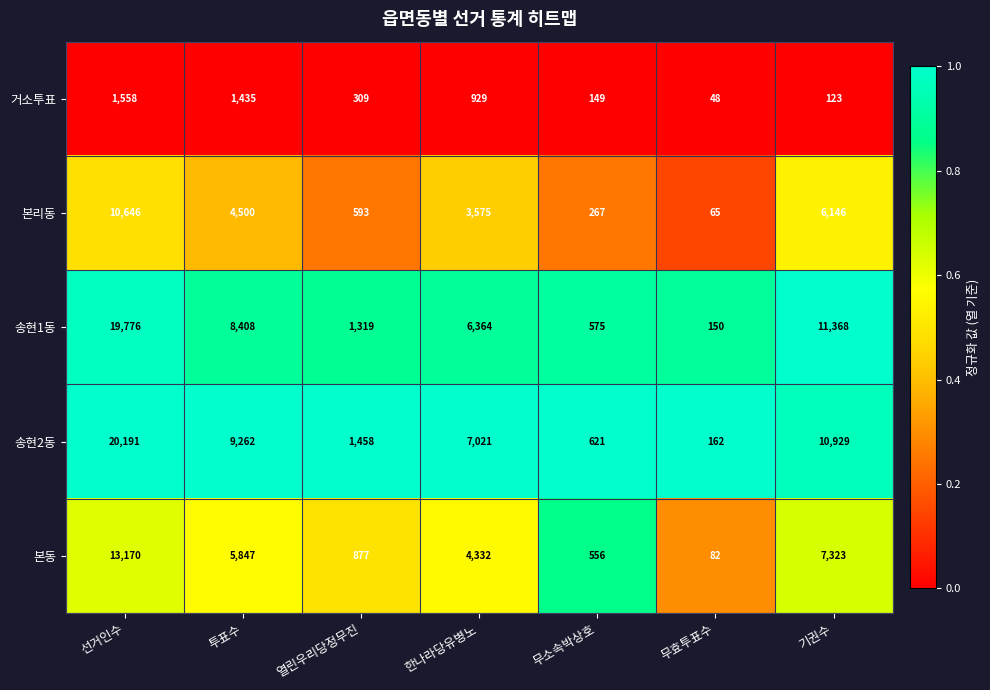

What is the maximum value shown in the chart?

20191